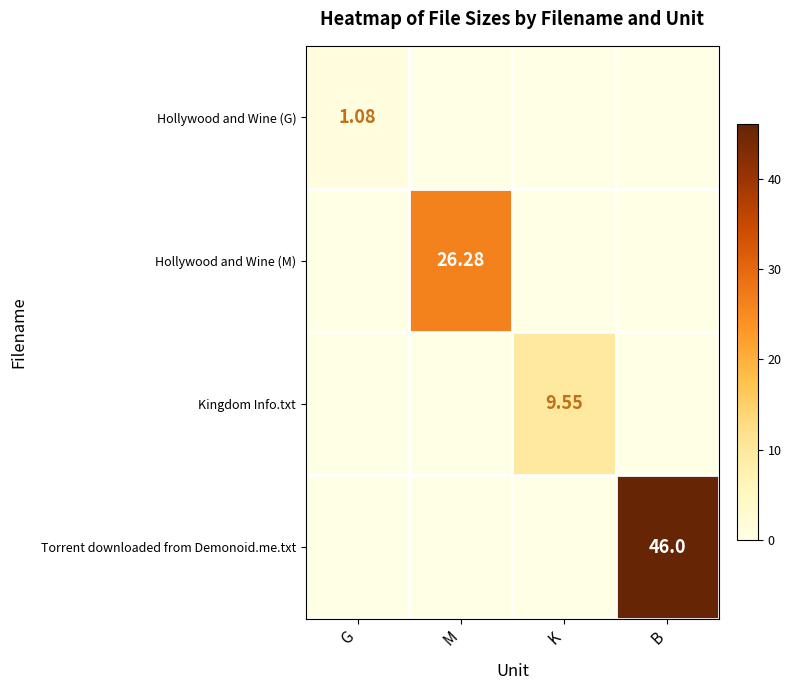

The value of Kingdom Info.txt at B is 4.5. True or false?

False